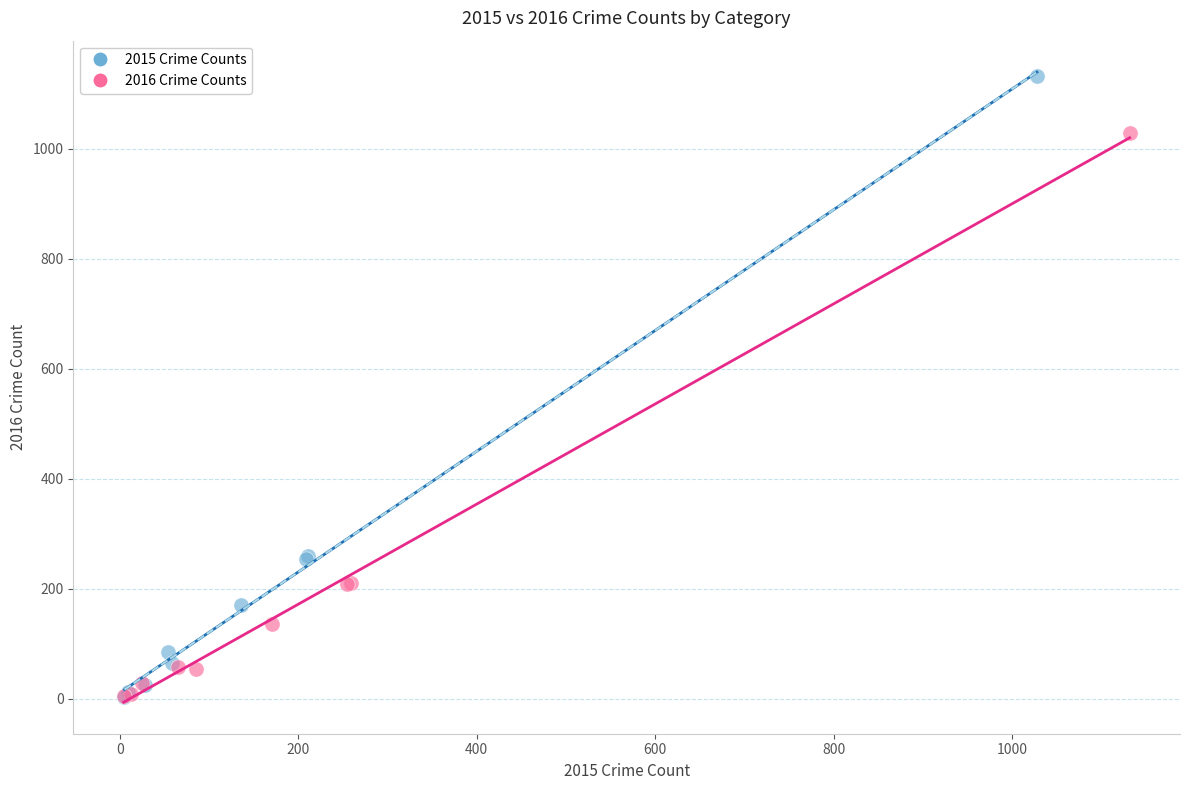

What are all the series names shown in the legend?

2015 Crime Counts, 2016 Crime Counts